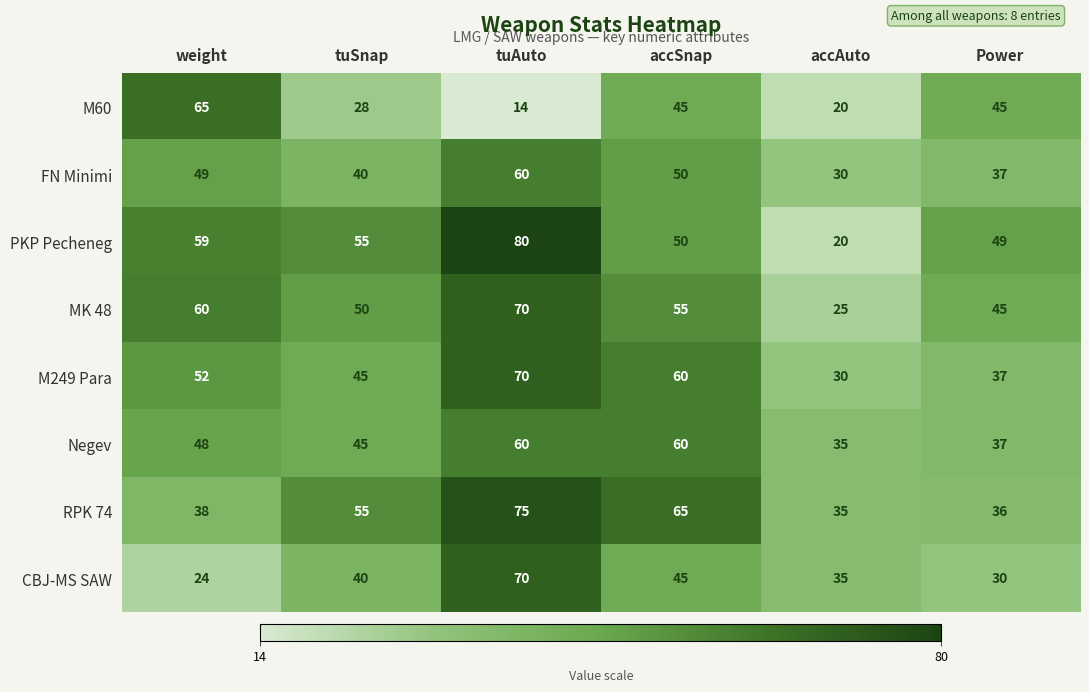

What is the difference between the second highest and minimum values in the FN Minimi series?

20